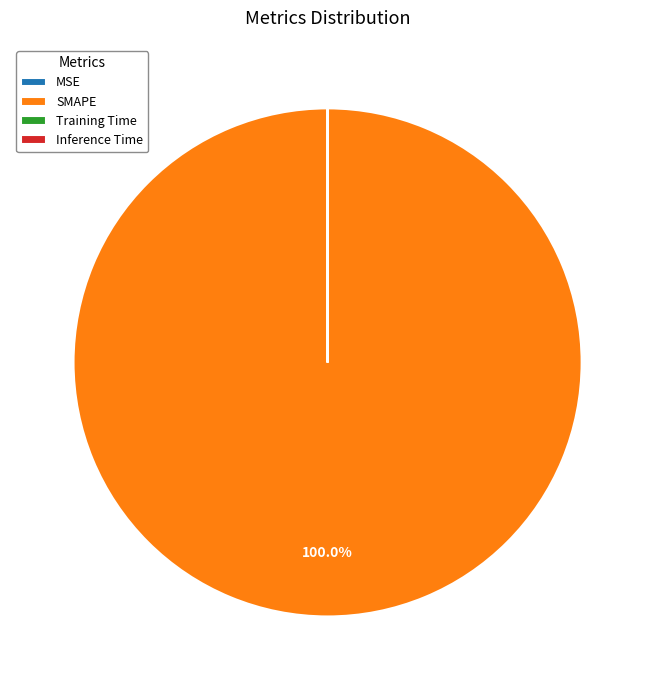

Which slice is the largest?

SMAPE